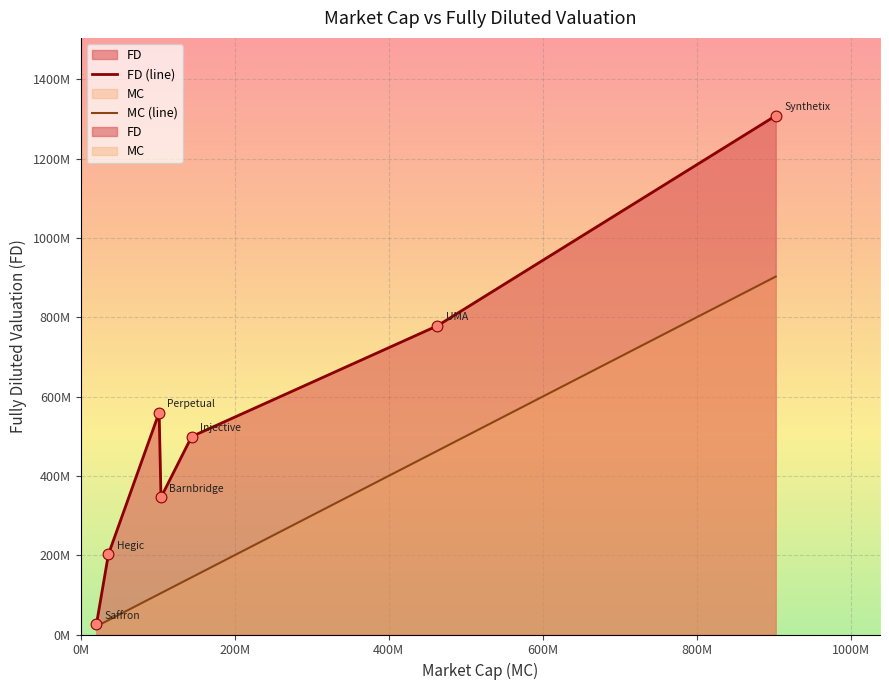

What is the change in value from Perpetual to Saffron?

-534162105